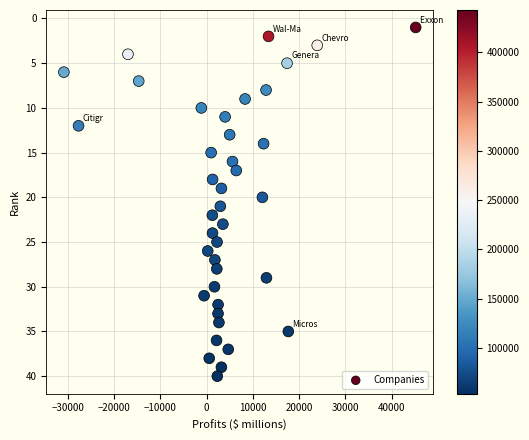

What is the range of Y values (max minus min)?

39